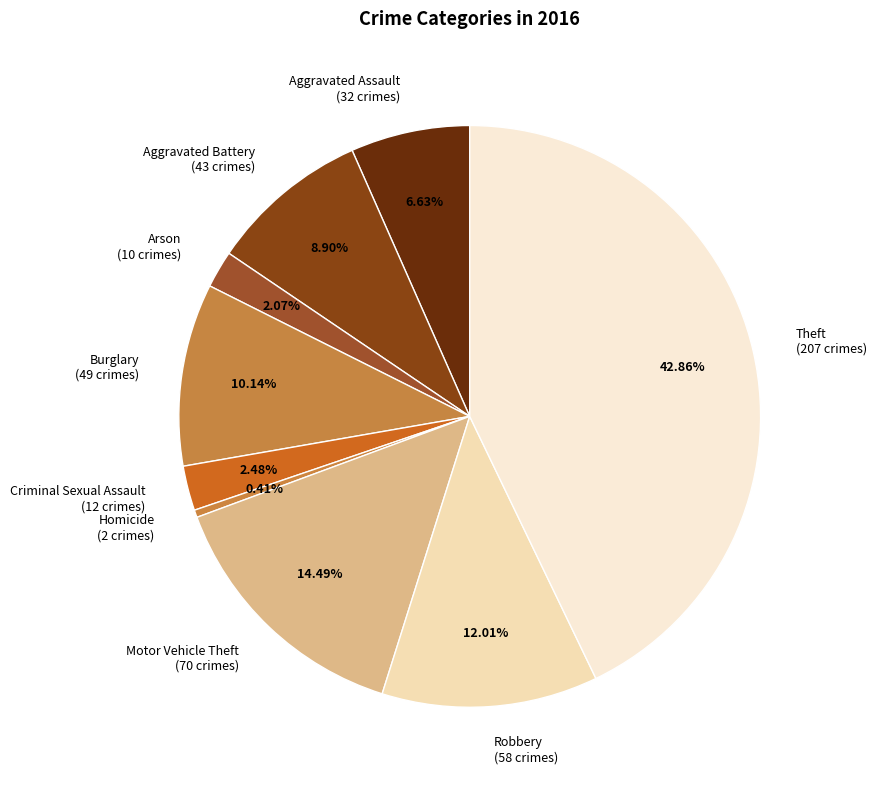

How many slices are in this pie chart?

9